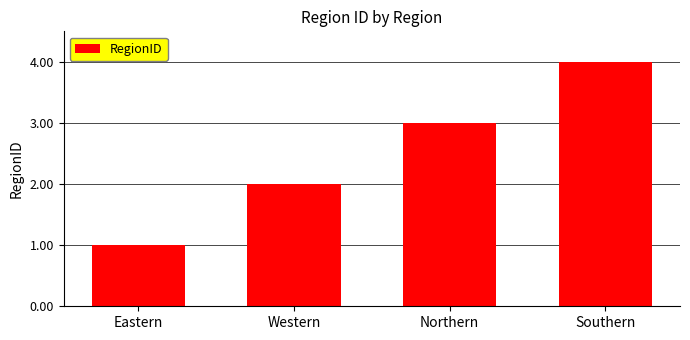

What is the difference between the second highest and second lowest values?

1